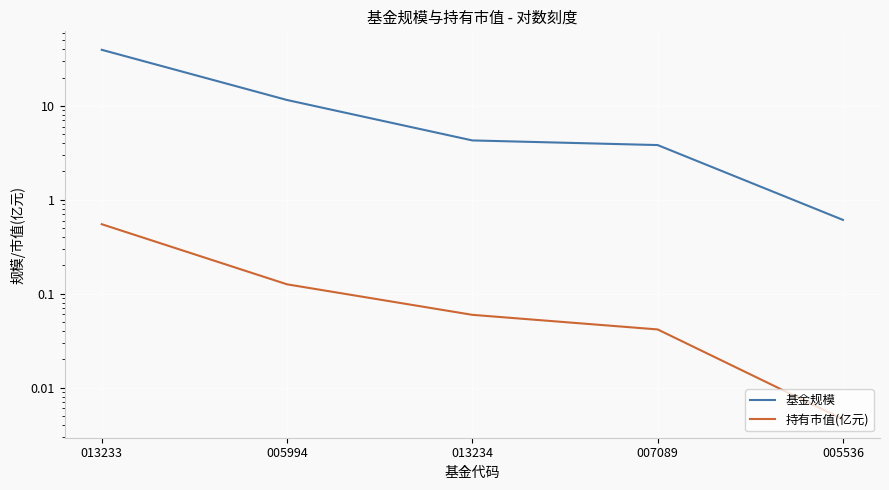

What are all the series names shown in the legend?

基金规模, 持有市值(亿元)